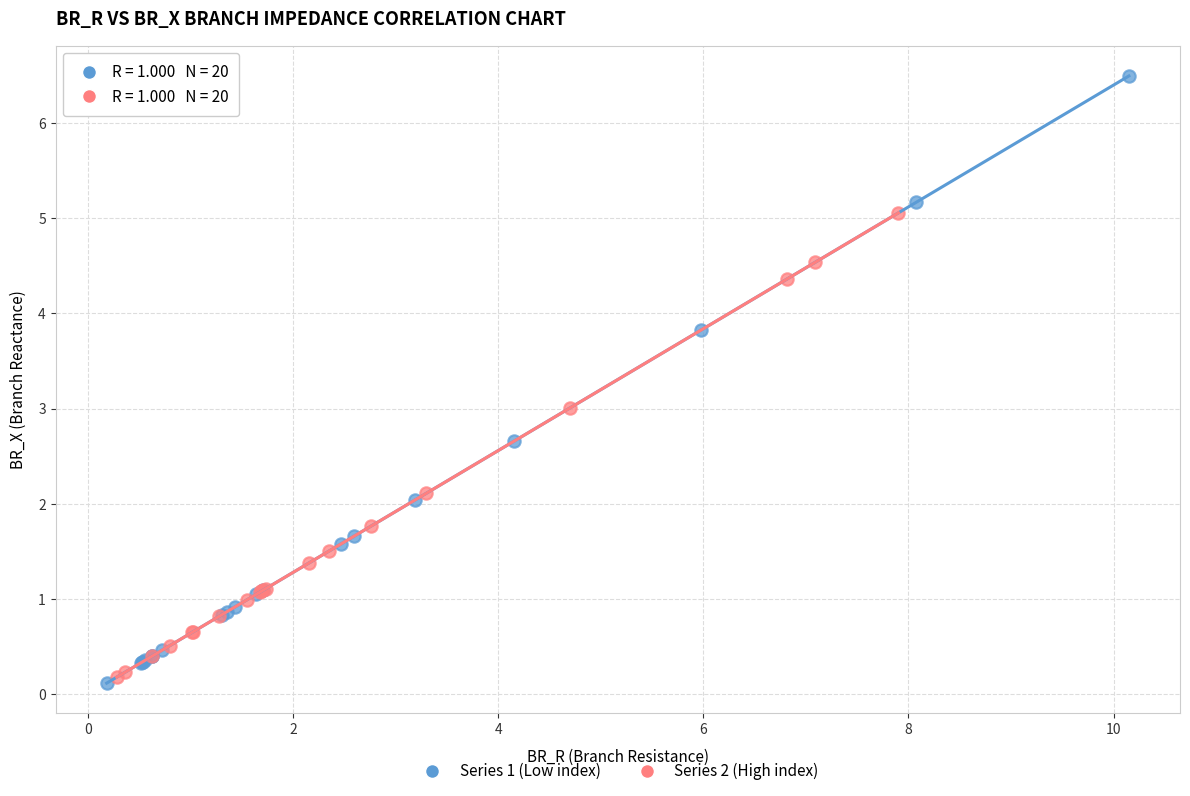

Which series contains the highest Y value?

Series 1 (Low index)